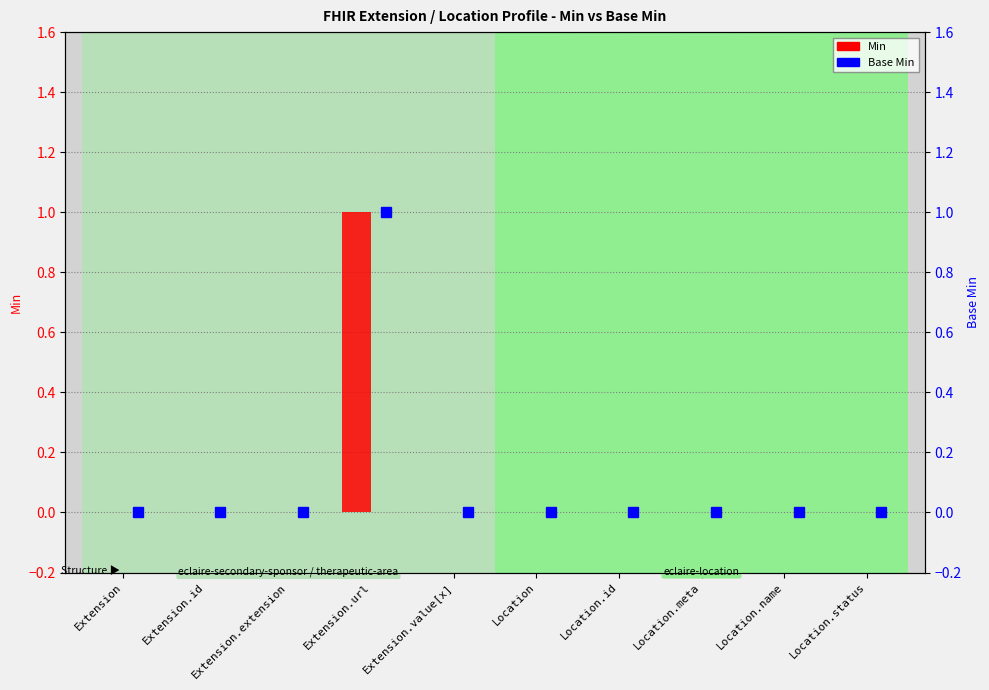

At how many categories does at least one series exceed 0?

1